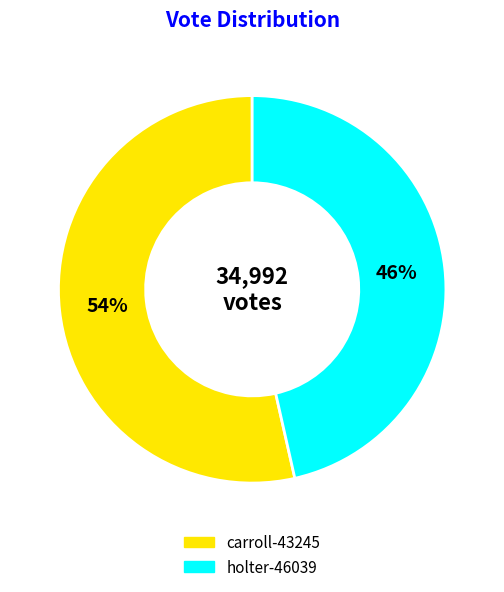

True or false: carroll-43245 accounts for 42% of the total.

False